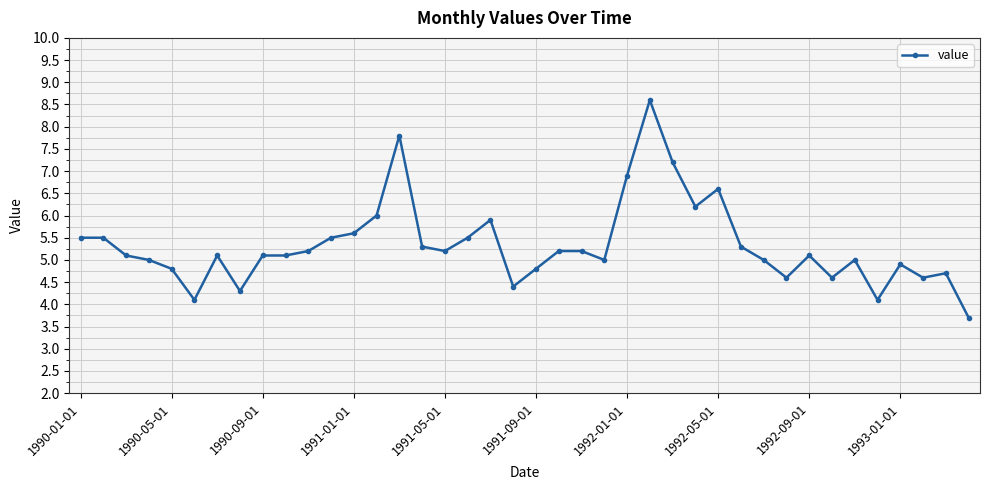

True or false: the data has more than 1 interior local peaks.

True